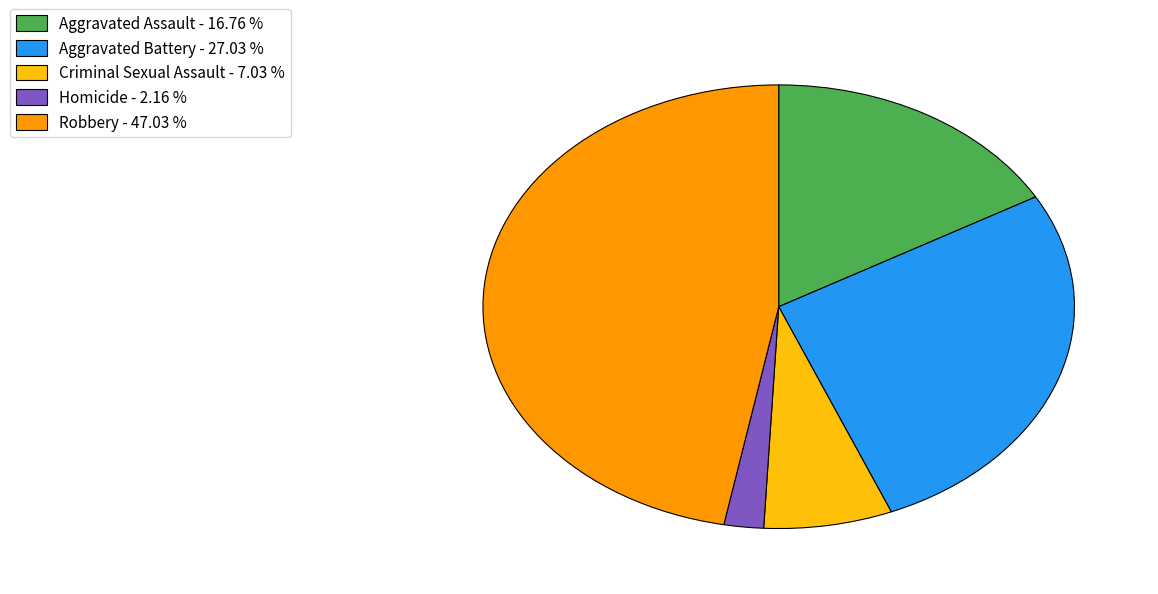

What is the ratio of the value at Criminal Sexual Assault - 7.03 % to the value at Aggravated Assault - 16.76 %?

0.4